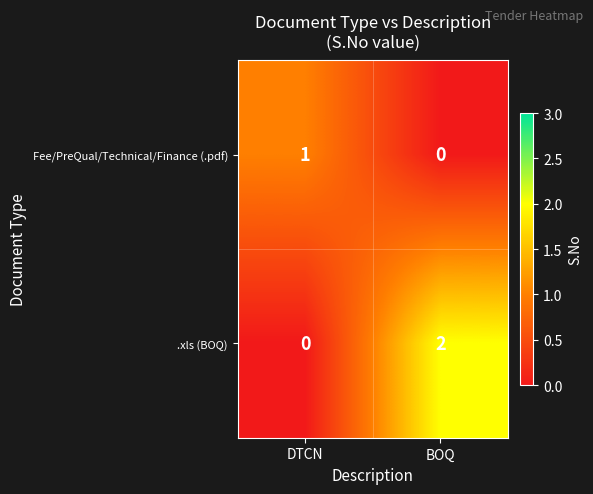

At which label is .xls (BOQ) closest to 1?

DTCN